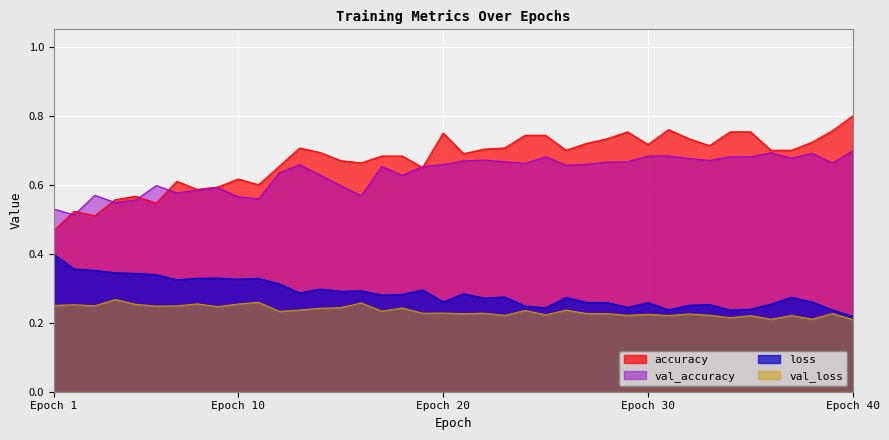

The value of loss at Epoch 40 is 0.4. True or false?

False